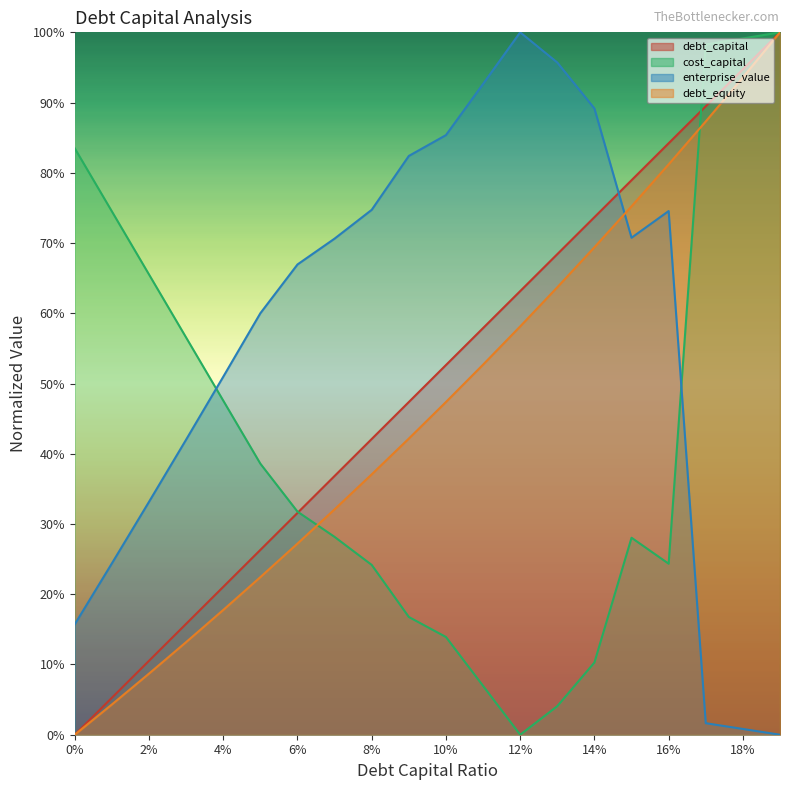

Rank the series at 0.07 from lowest to highest value.

cost_capital, debt_equity, debt_capital, enterprise_value